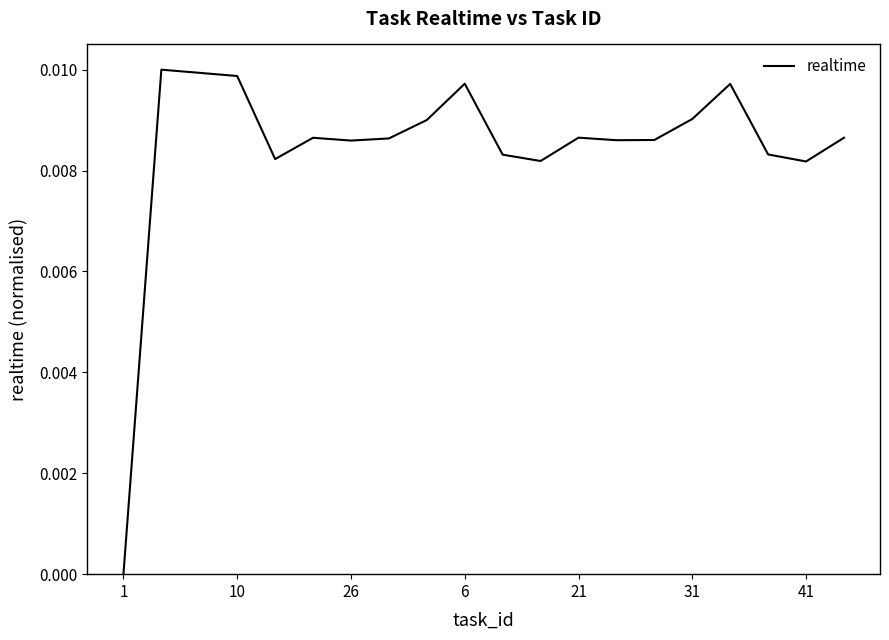

Between 6 and 31, which is larger?

6